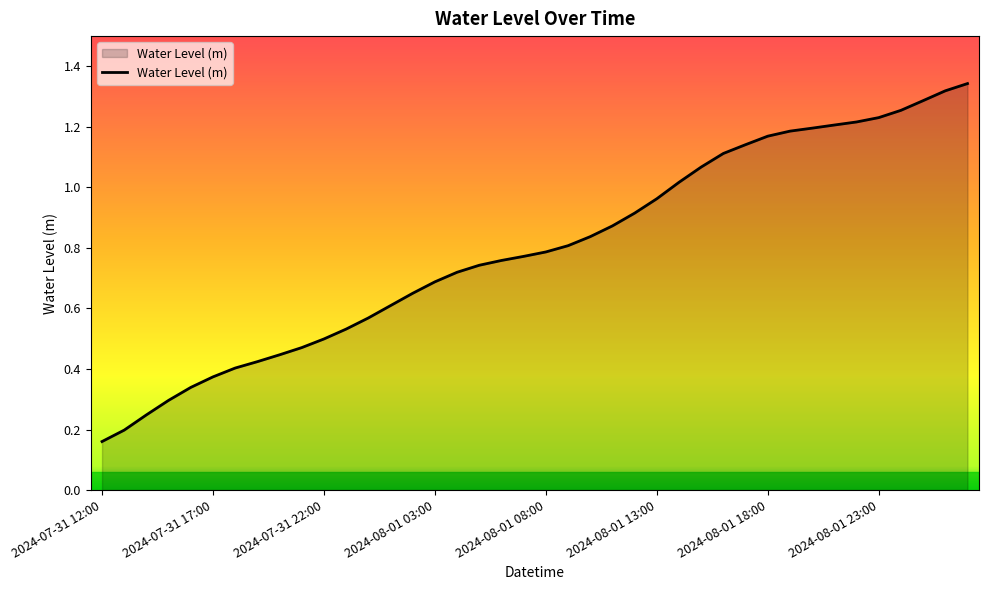

Is this an area chart (filled region under the line)?

Yes